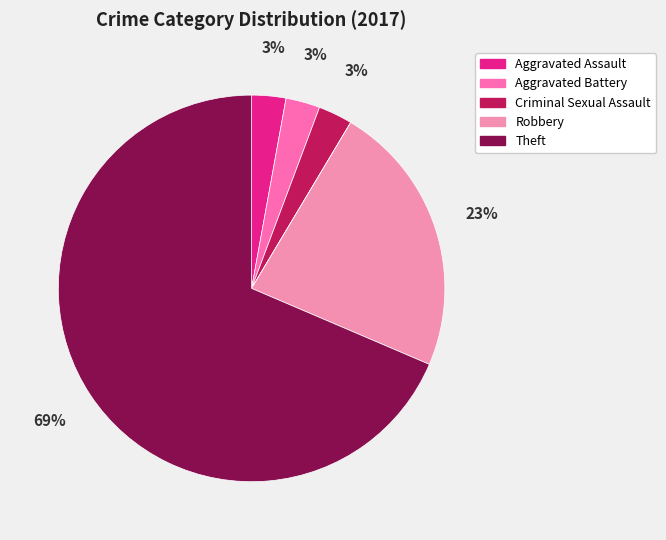

To the nearest percent, what is the average slice percentage?

14%